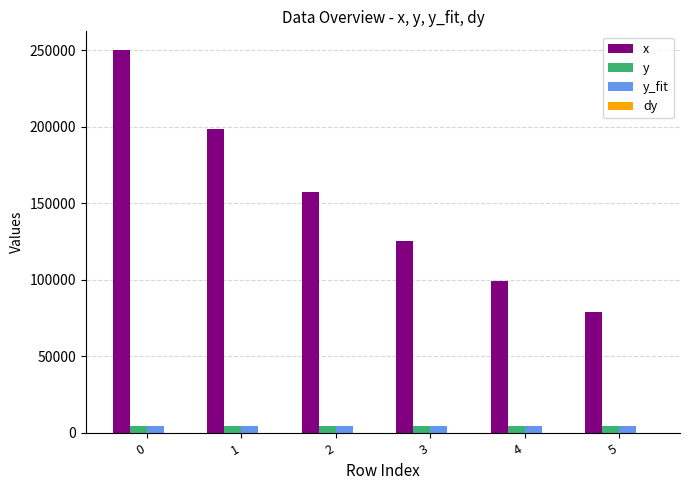

Which series changed the most between 2 and 3?

x